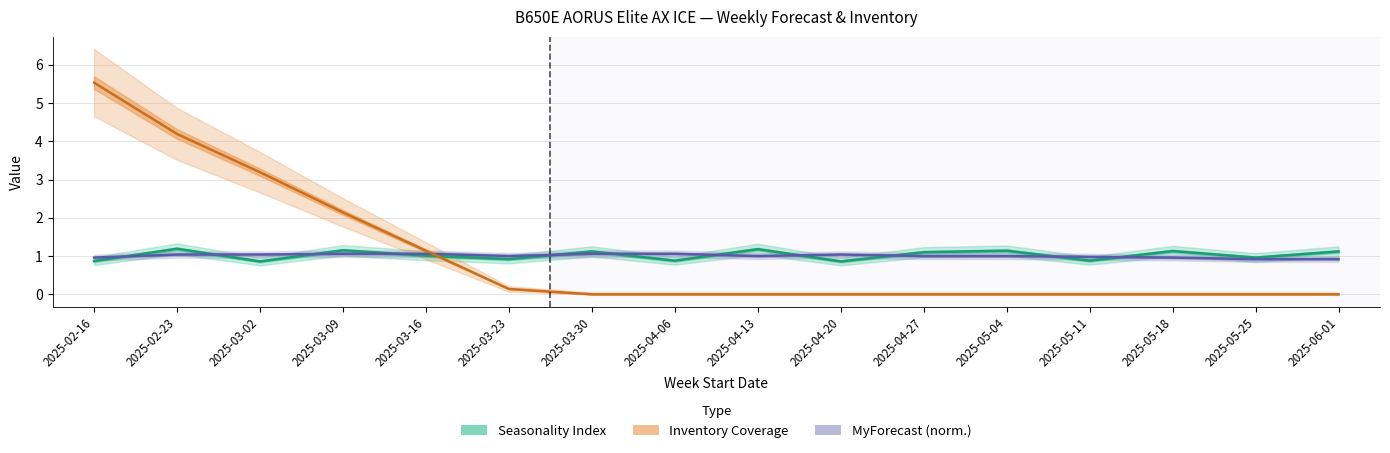

Is it true that MyForecast (norm.) equals 0.2 at 2025-02-23?

False